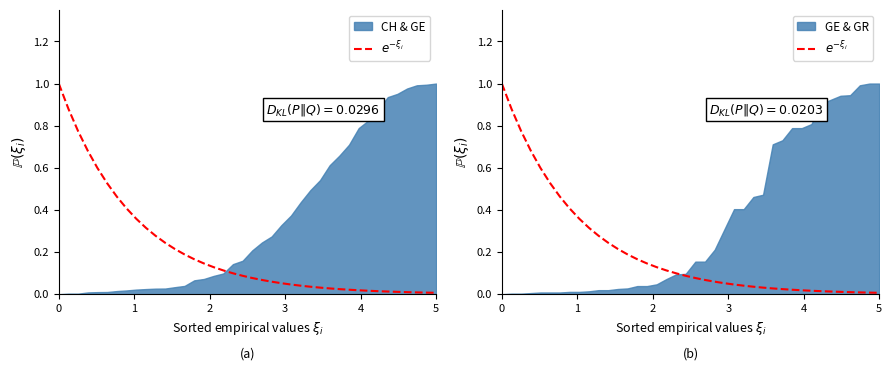

The value at 21 is 0.0. True or false?

False